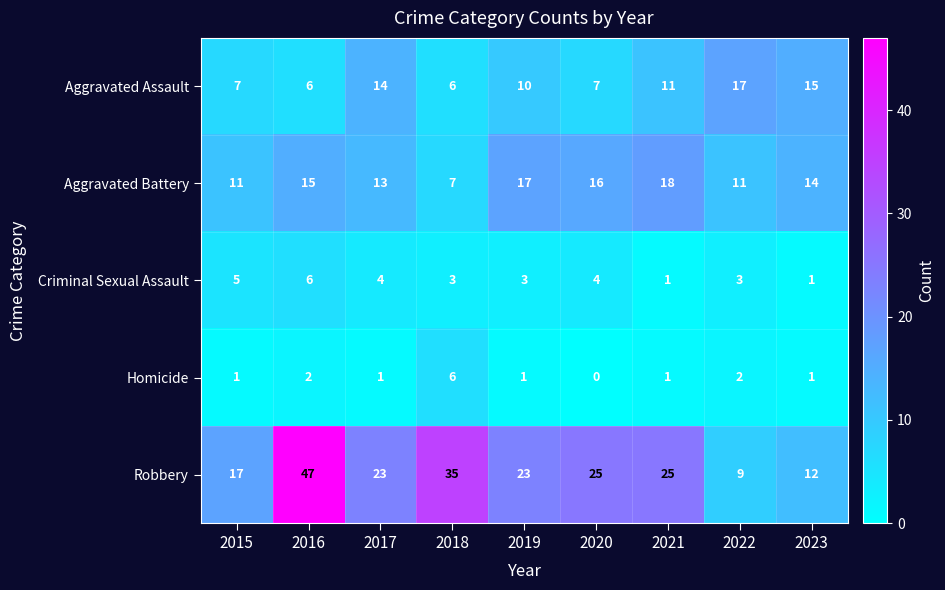

True or false: Robbery has a value of 51 at 2018.

False